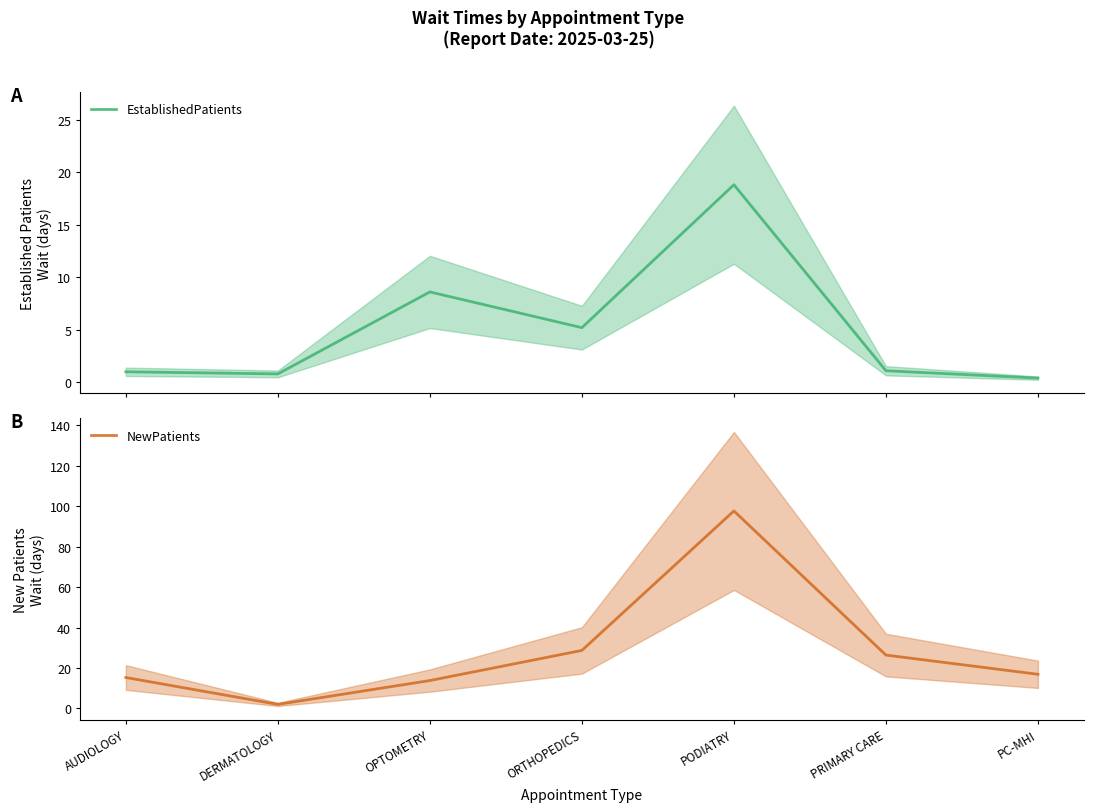

True or false: NewPatients has a value of 97.7 at PODIATRY.

True